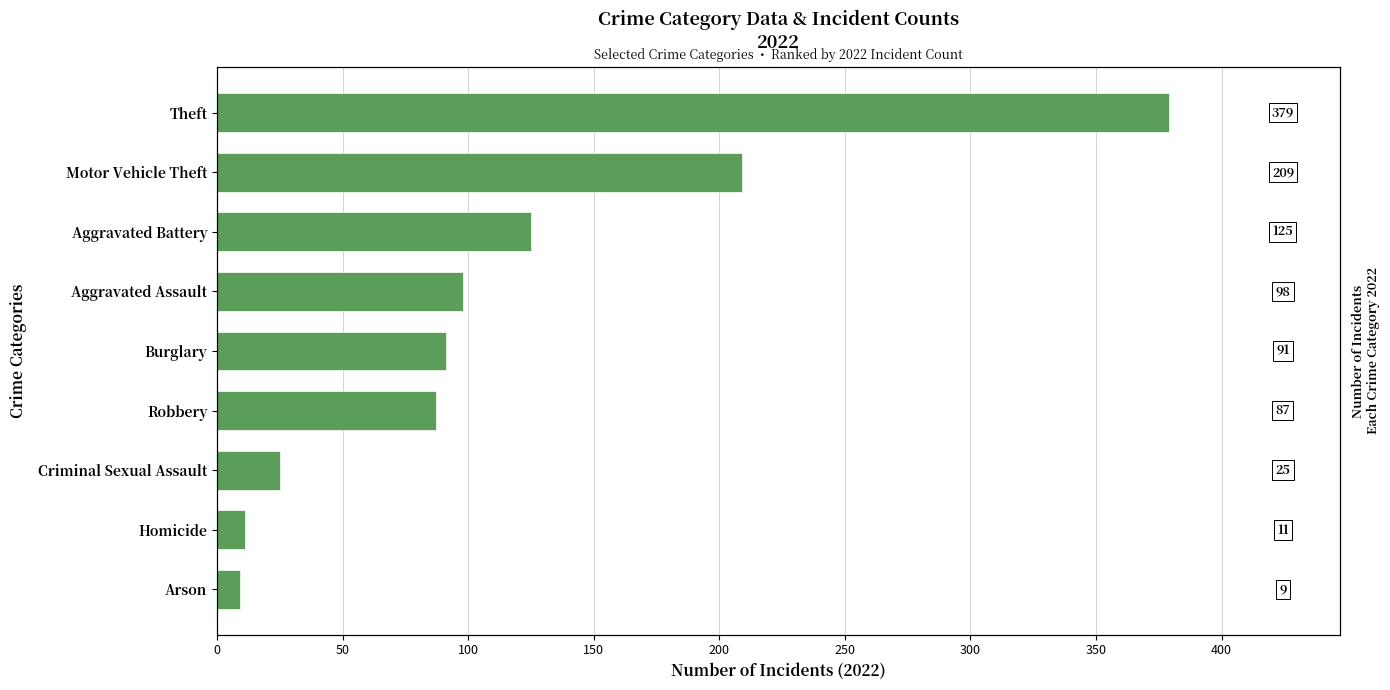

What is the greatest value displayed?

379